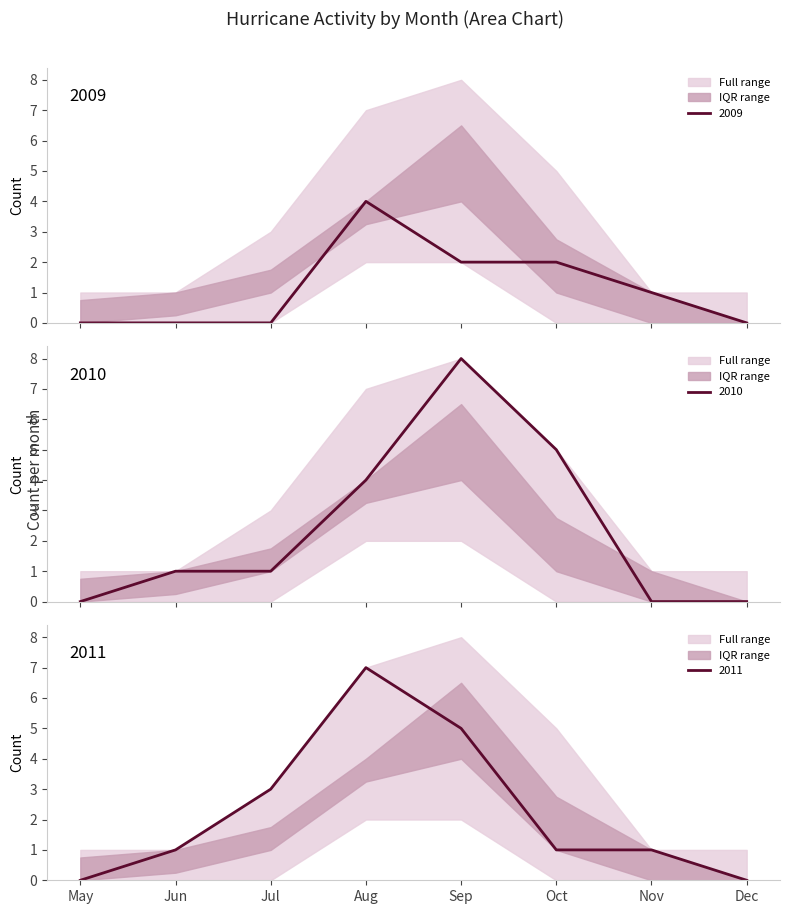

Which series has the largest total across all categories?

2010